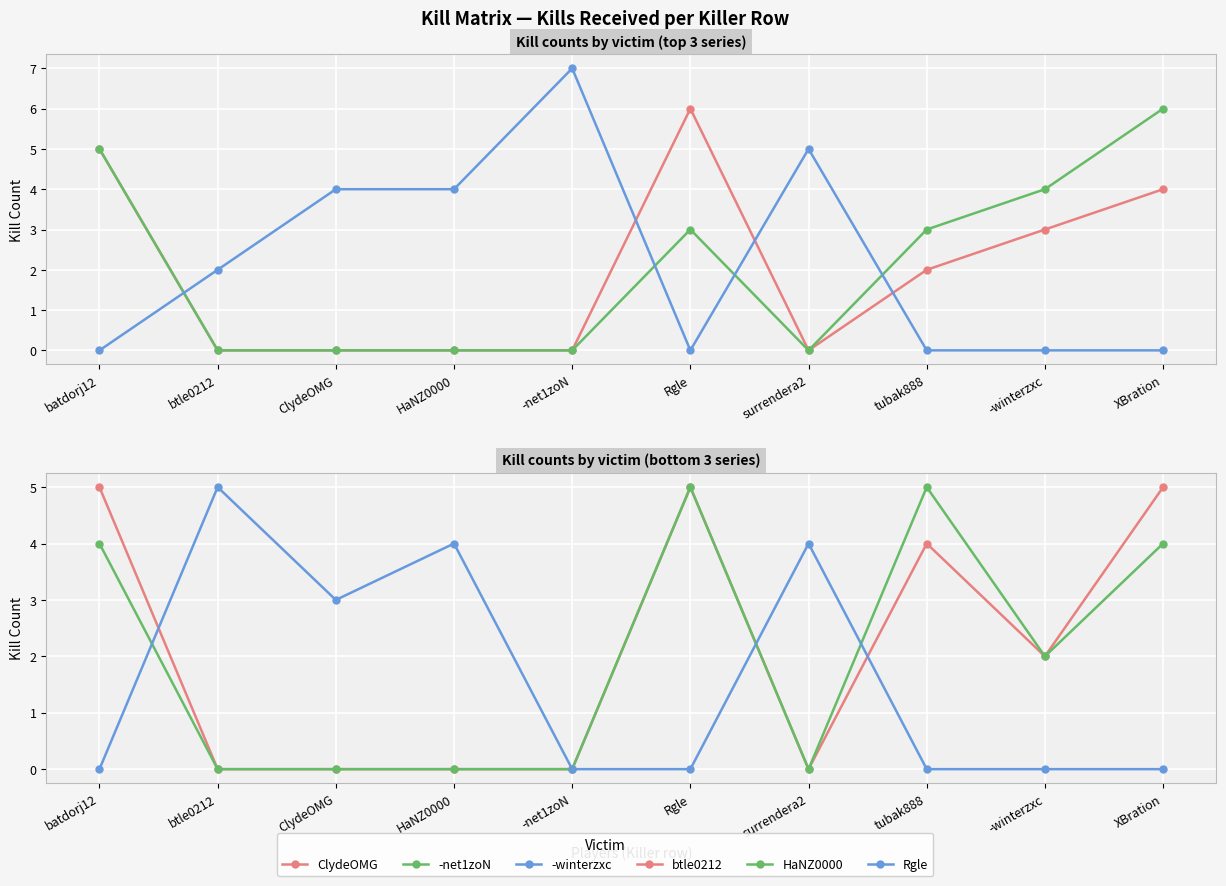

Where is the first local maximum for Rgle?

btle0212